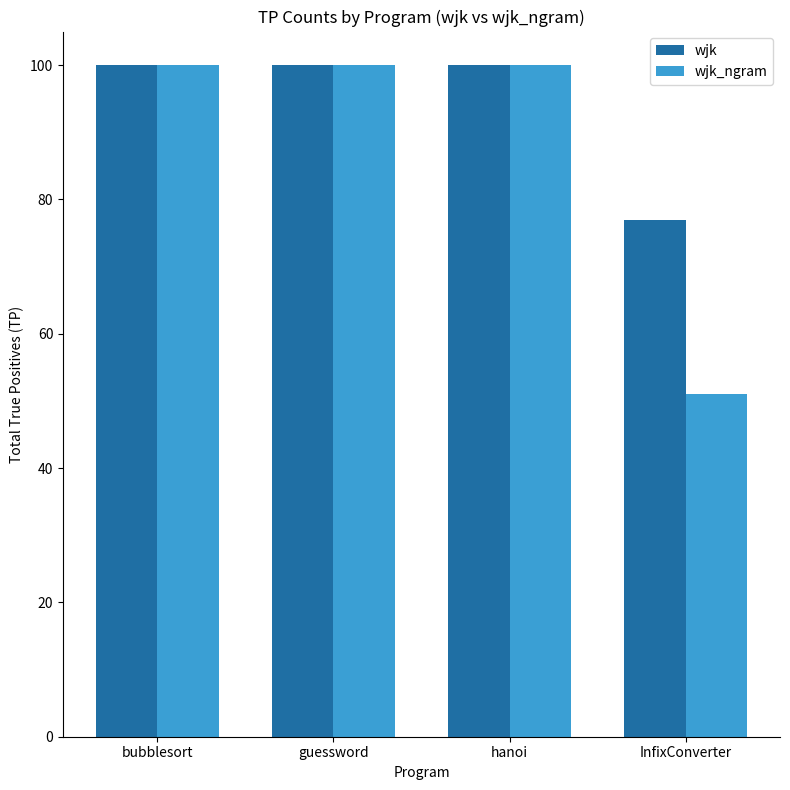

Where is wjk_ngram nearest to the value 75?

InfixConverter